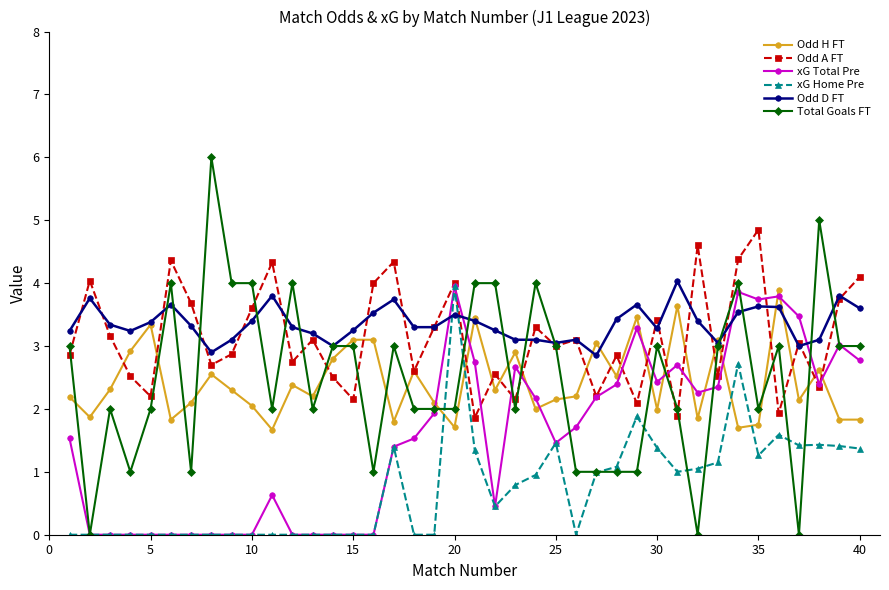

True or false: Total Goals FT has more than 0 points higher than both neighbors.

True